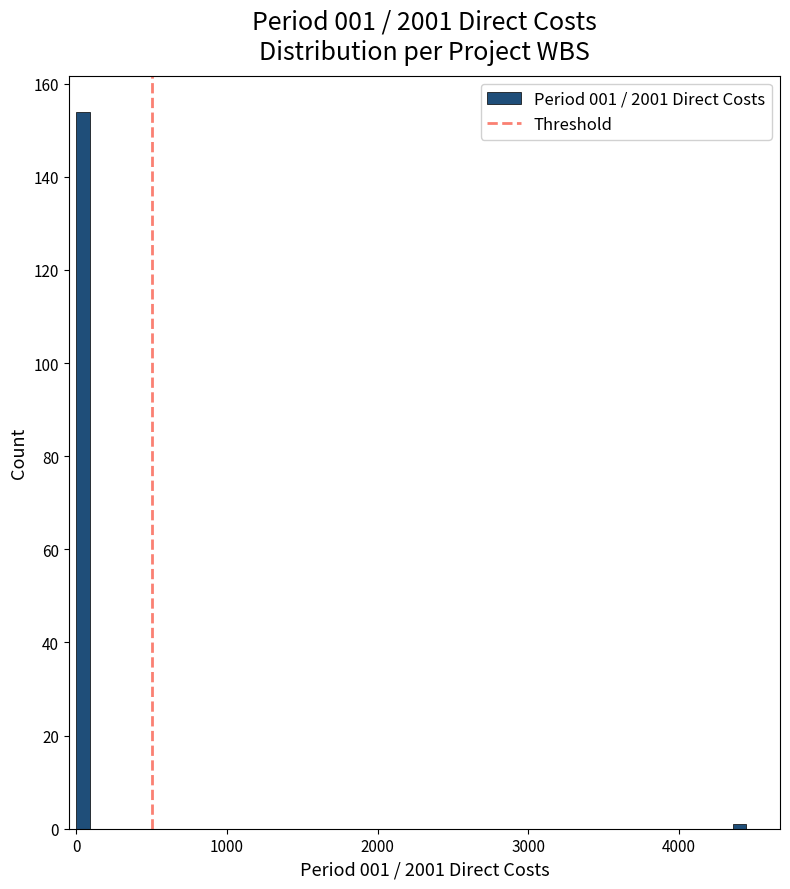

Read against the x-axis, roughly where is the centre of the tallest bar?

0